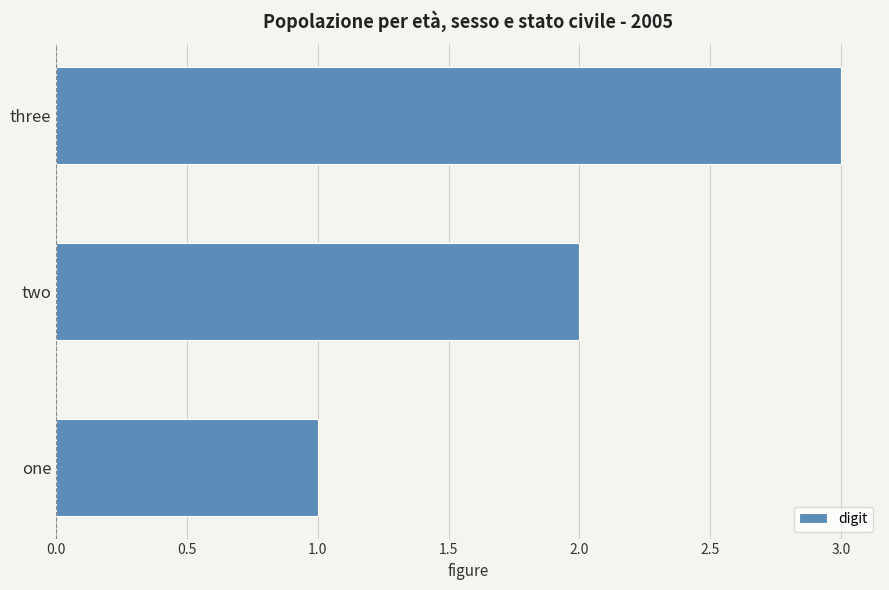

The chart shows a value of 3 at two. True or false?

False